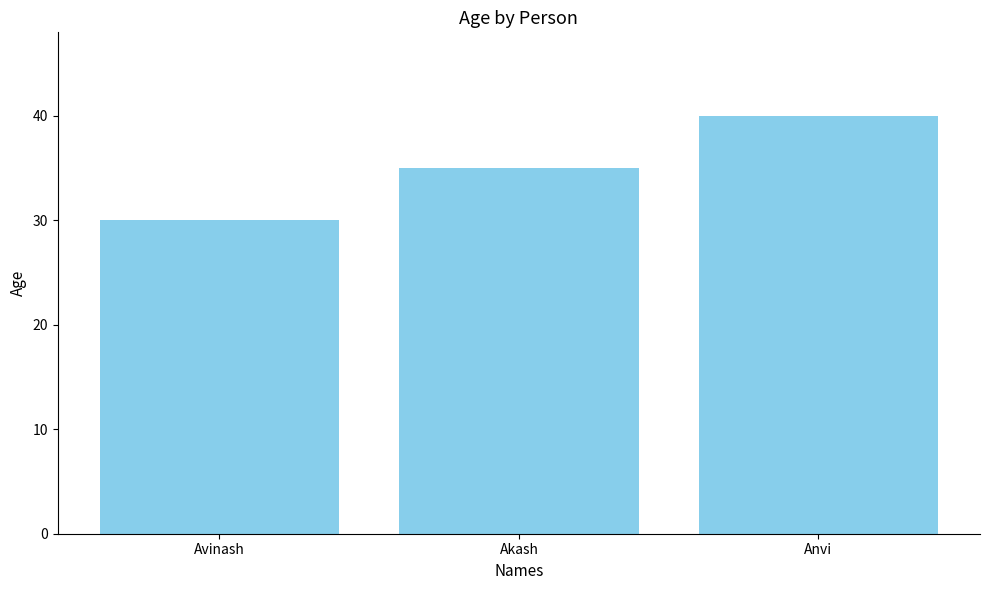

Are the bars grouped side by side (vs. stacked)?

No